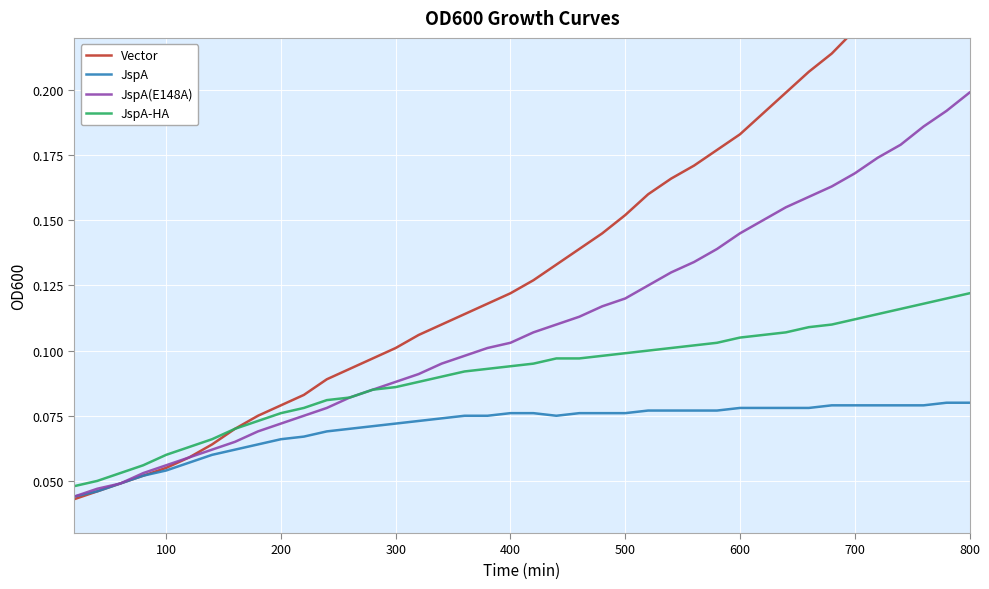

Which category has the highest value in the JspA(E148A) series?

800